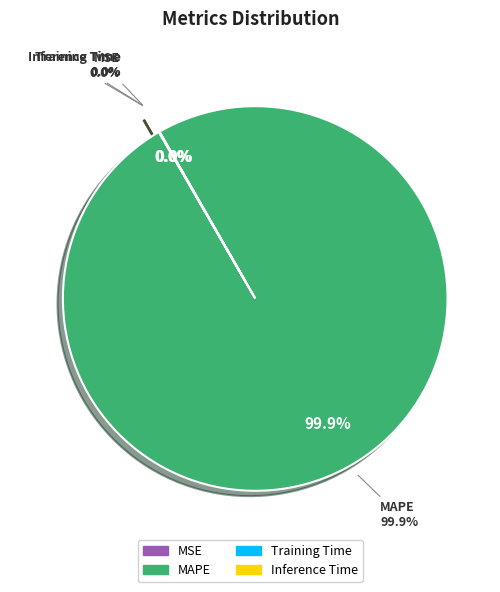

Rank the categories by value from highest to lowest.

MAPE, MSE, Training Time, Inference Time